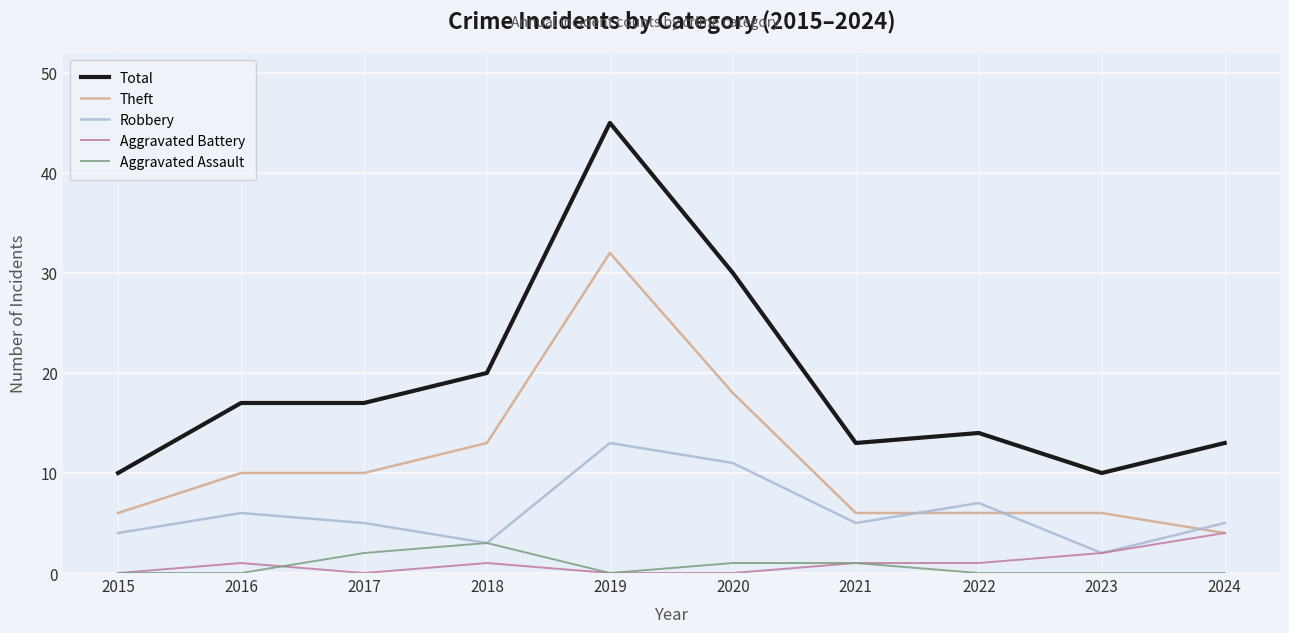

True or false: Aggravated Assault and Theft cross at least once.

False